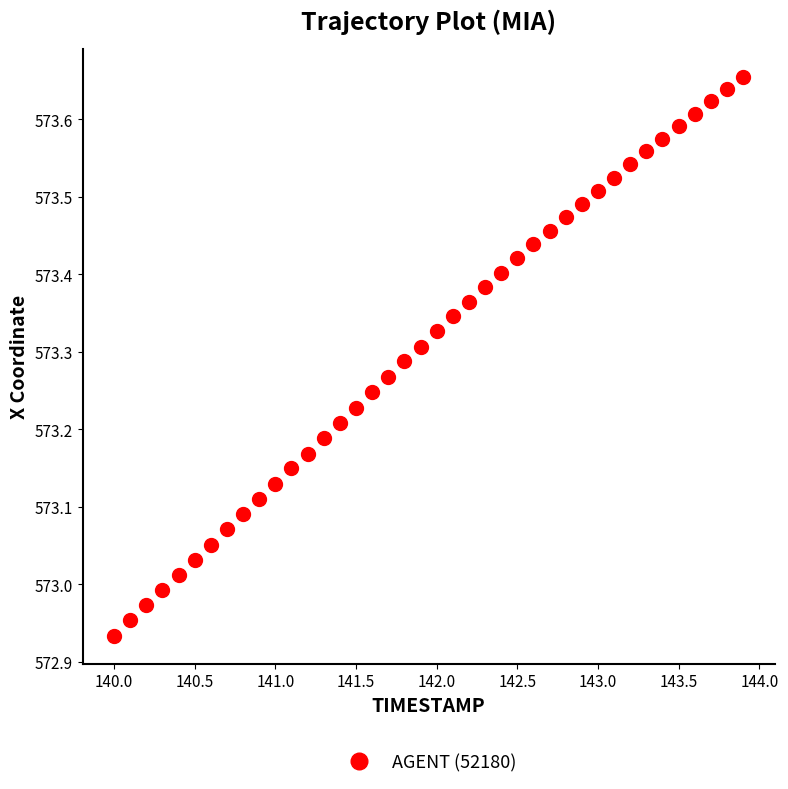

What is the range of X values (max minus min)?

3.9